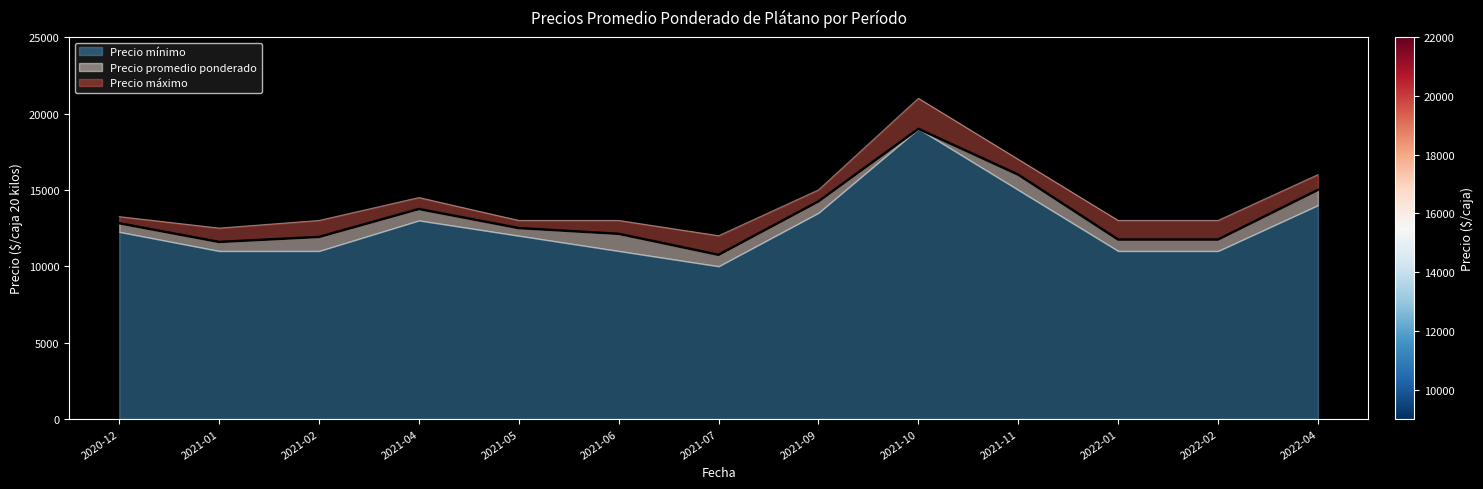

What value does the Precio promedio ponderado series have at 2021-06?

12125